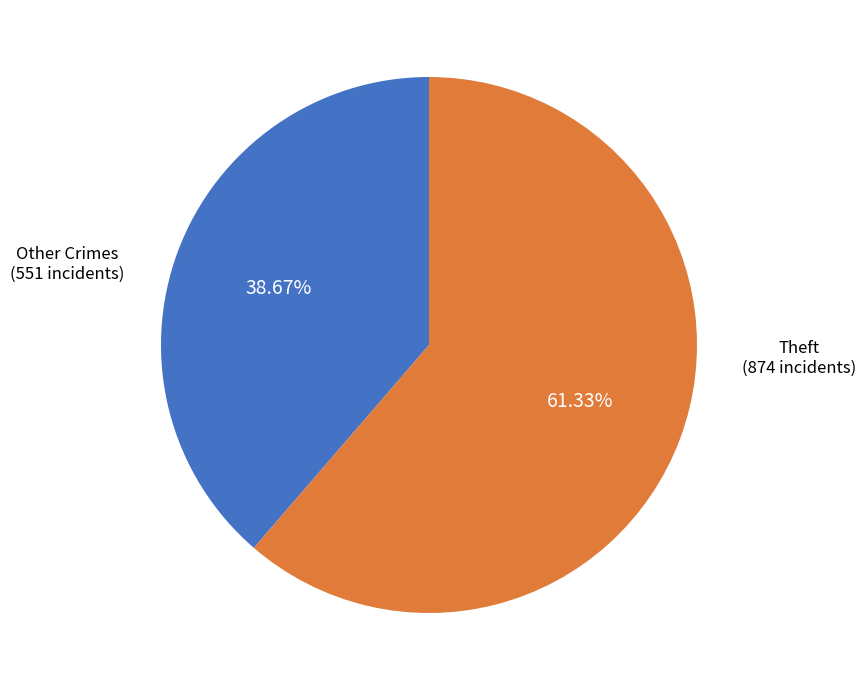

Is there any slice that represents more than half of the pie?

Yes